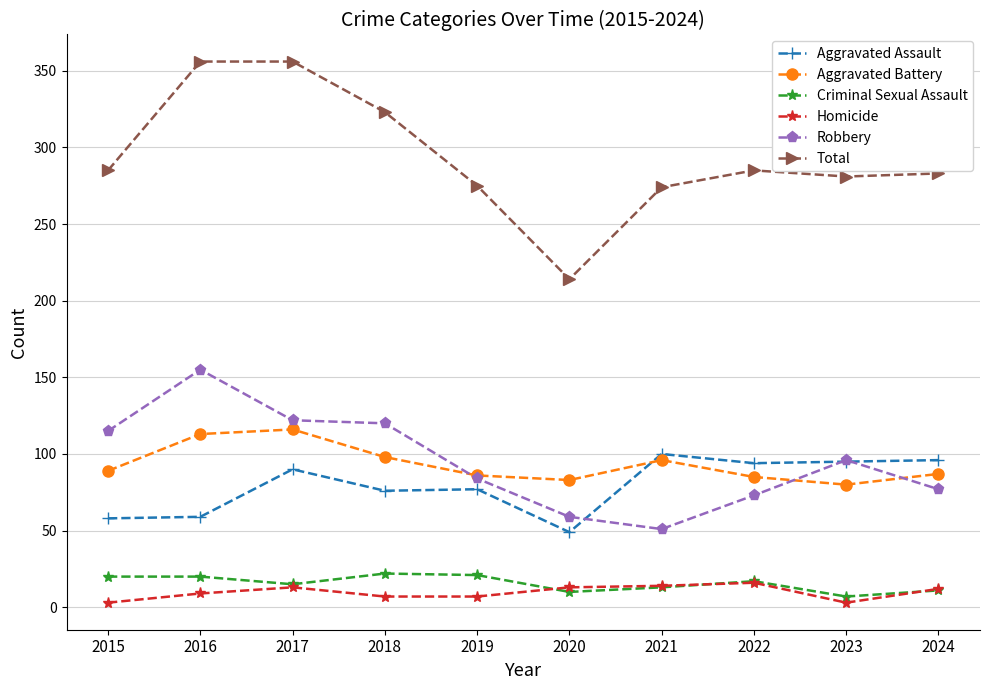

How many distinct data groups are displayed?

6